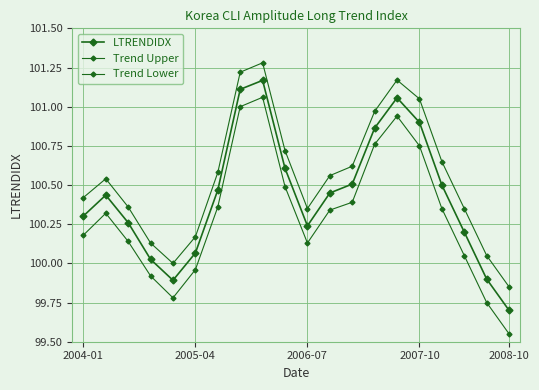

How many values in the Trend Lower series are below 100?

5